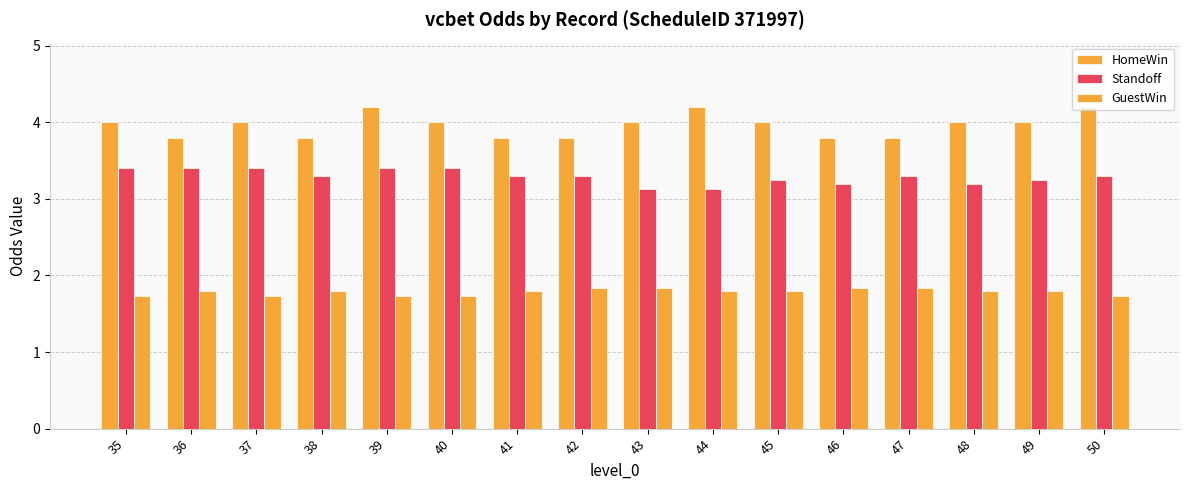

What is the value of the GuestWin bar at the 16th from the left?

1.7